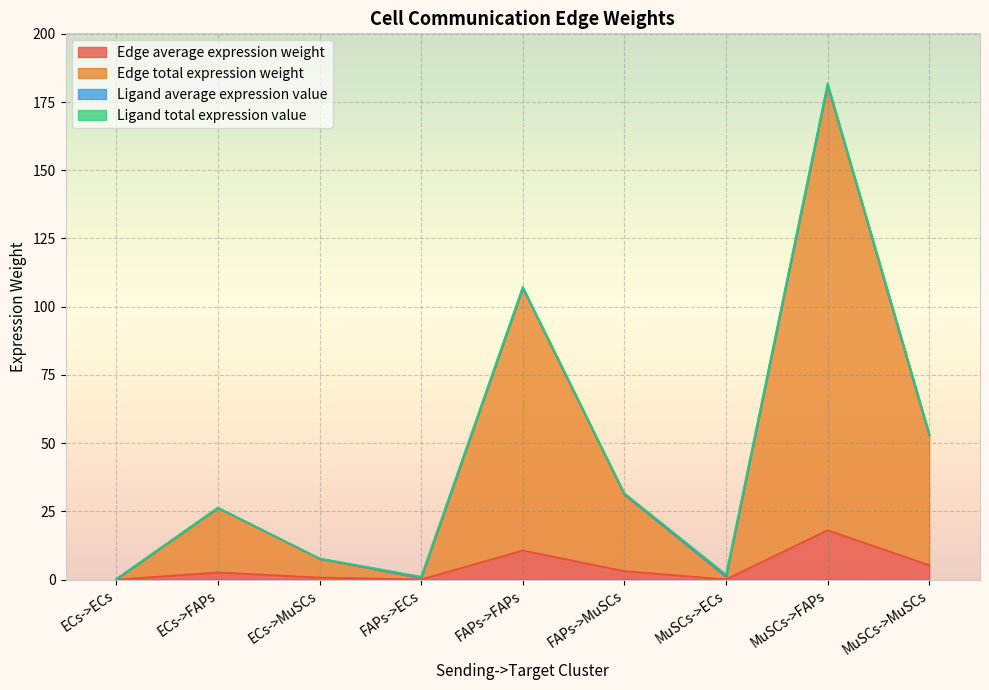

Which series changed the most between FAPs->ECs and MuSCs->FAPs?

Edge total expression weight